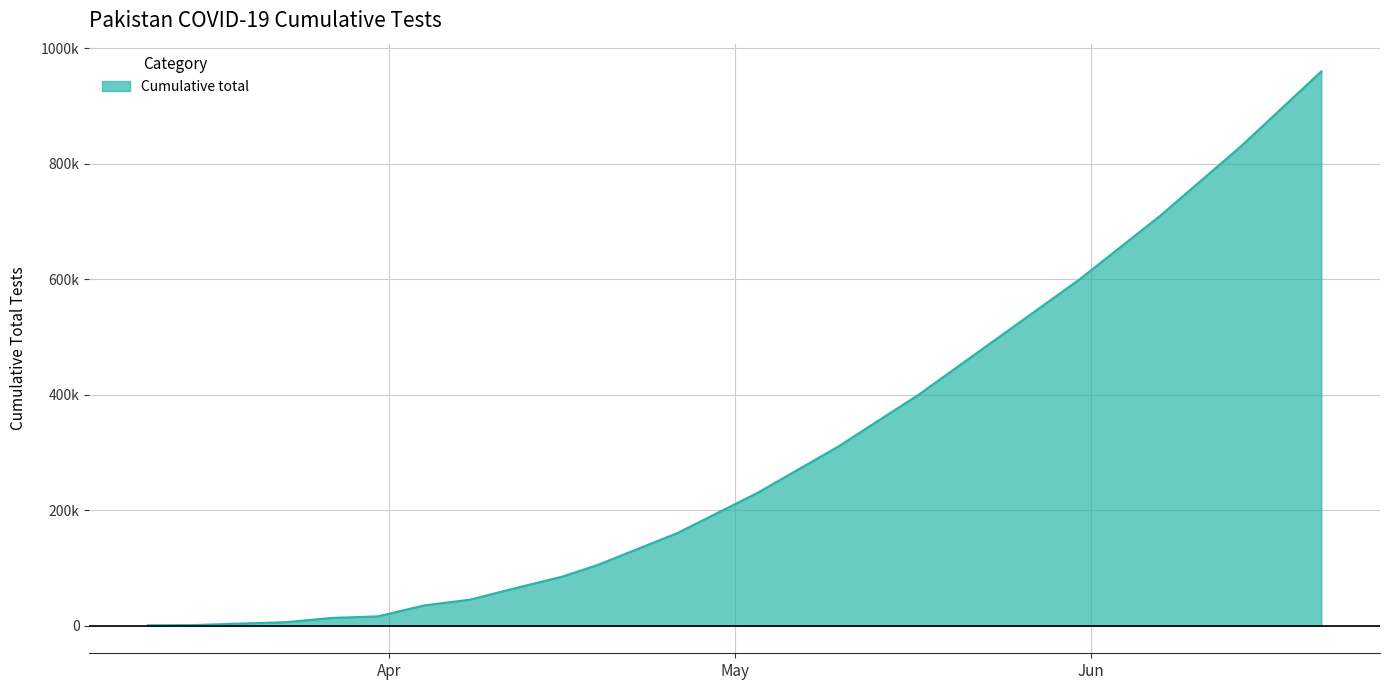

Does the chart display data point markers on the line(s)?

No